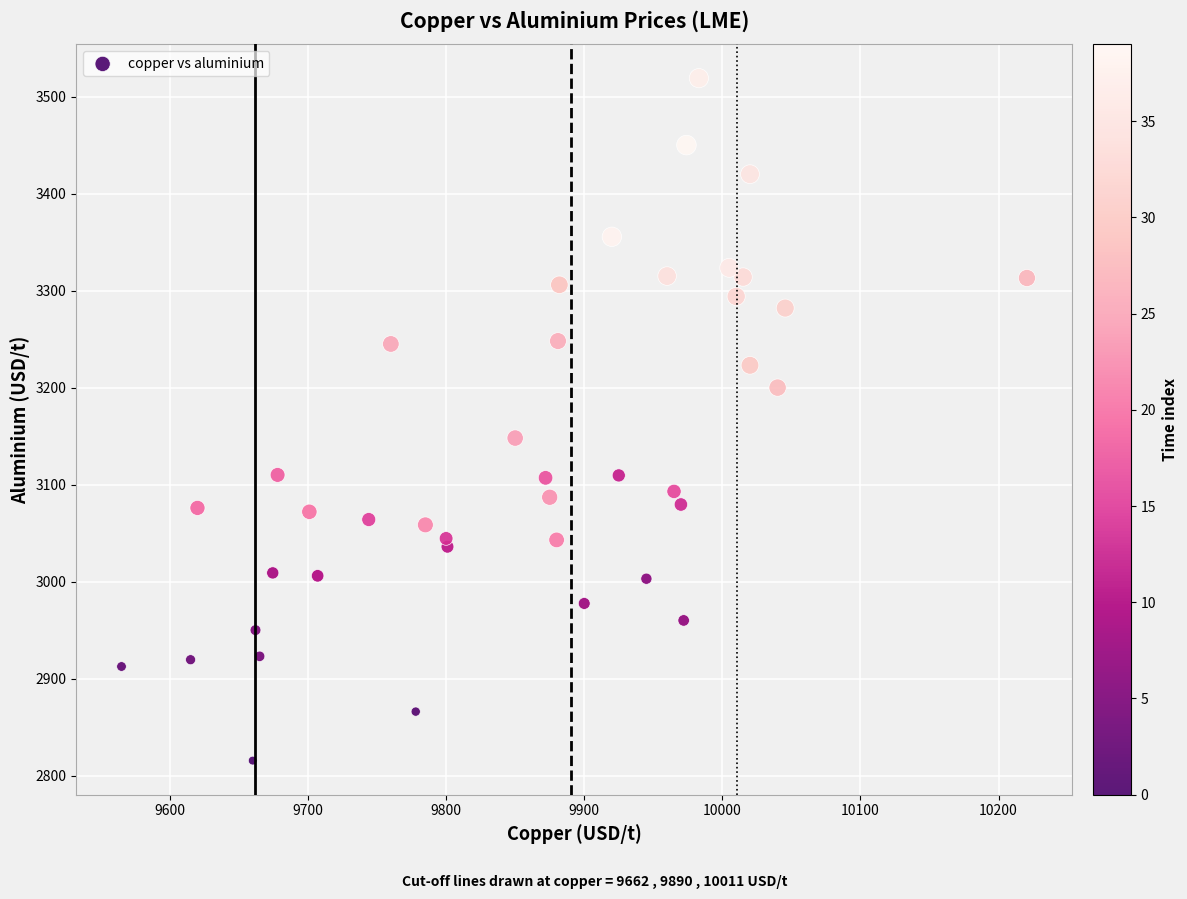

What is the range of X values (max minus min)?

655.5